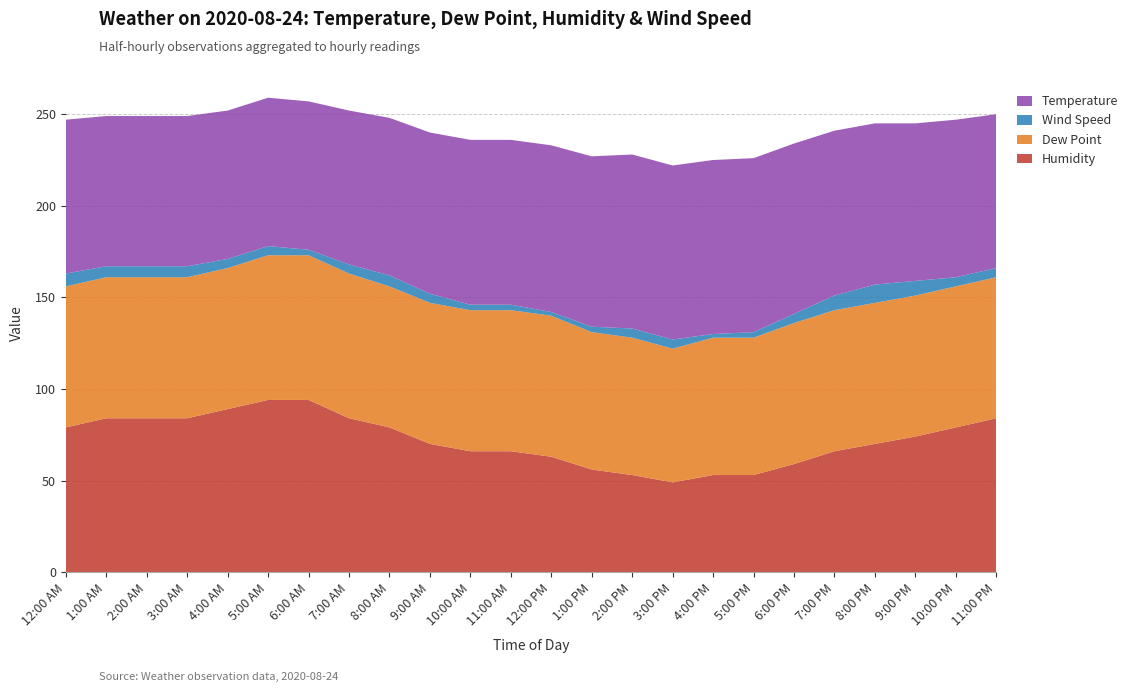

Reading left to right, transcribe all the data shown in this chart.

Humidity: 12:00 AM=79	1:00 AM=84	2:00 AM=84	3:00 AM=84	4:00 AM=89	5:00 AM=94	6:00 AM=94	7:00 AM=84	8:00 AM=79	9:00 AM=70	10:00 AM=66	11:00 AM=66	12:00 PM=63	1:00 PM=56	2:00 PM=53	3:00 PM=49	4:00 PM=53	5:00 PM=53	6:00 PM=59	7:00 PM=66	8:00 PM=70	9:00 PM=74	10:00 PM=79	11:00 PM=84
Dew Point: 12:00 AM=77	1:00 AM=77	2:00 AM=77	3:00 AM=77	4:00 AM=77	5:00 AM=79	6:00 AM=79	7:00 AM=79	8:00 AM=77	9:00 AM=77	10:00 AM=77	11:00 AM=77	12:00 PM=77	1:00 PM=75	2:00 PM=75	3:00 PM=73	4:00 PM=75	5:00 PM=75	6:00 PM=77	7:00 PM=77	8:00 PM=77	9:00 PM=77	10:00 PM=77	11:00 PM=77
Wind Speed: 12:00 AM=7	1:00 AM=6	2:00 AM=6	3:00 AM=6	4:00 AM=5	5:00 AM=5	6:00 AM=3	7:00 AM=5	8:00 AM=6	9:00 AM=5	10:00 AM=3	11:00 AM=3	12:00 PM=2	1:00 PM=3	2:00 PM=5	3:00 PM=5	4:00 PM=2	5:00 PM=3	6:00 PM=5	7:00 PM=8	8:00 PM=10	9:00 PM=8	10:00 PM=5	11:00 PM=5
Temperature: 12:00 AM=84	1:00 AM=82	2:00 AM=82	3:00 AM=82	4:00 AM=81	5:00 AM=81	6:00 AM=81	7:00 AM=84	8:00 AM=86	9:00 AM=88	10:00 AM=90	11:00 AM=90	12:00 PM=91	1:00 PM=93	2:00 PM=95	3:00 PM=95	4:00 PM=95	5:00 PM=95	6:00 PM=93	7:00 PM=90	8:00 PM=88	9:00 PM=86	10:00 PM=86	11:00 PM=84